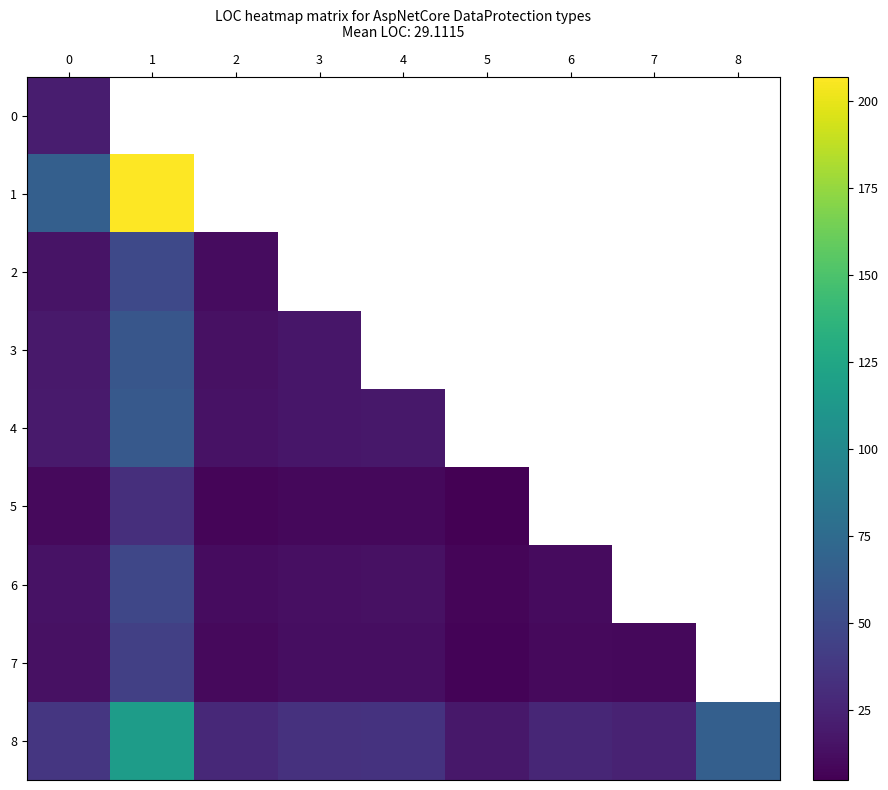

What is the spread (max minus min) of values at 0?

55.7